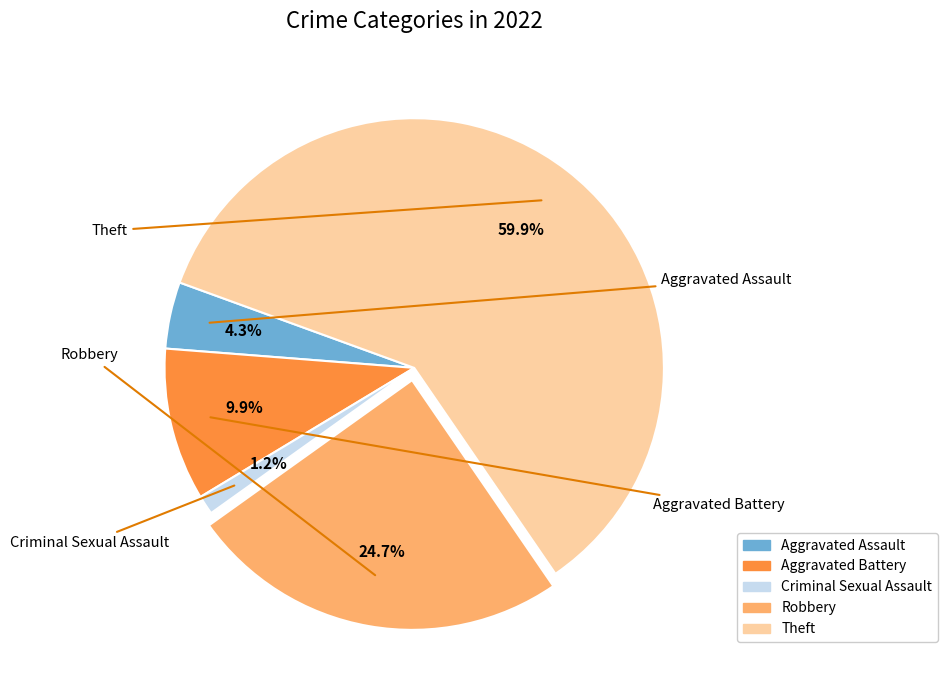

Which has a higher value, Criminal Sexual Assault or Aggravated Battery?

Aggravated Battery